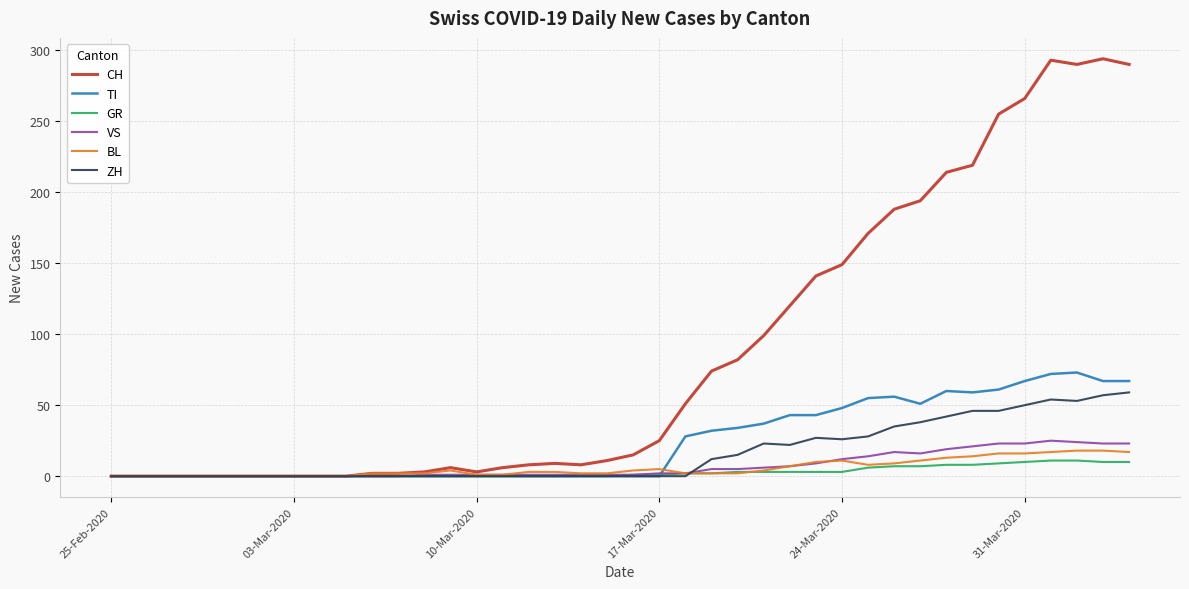

What is the average value of the CH series?

87